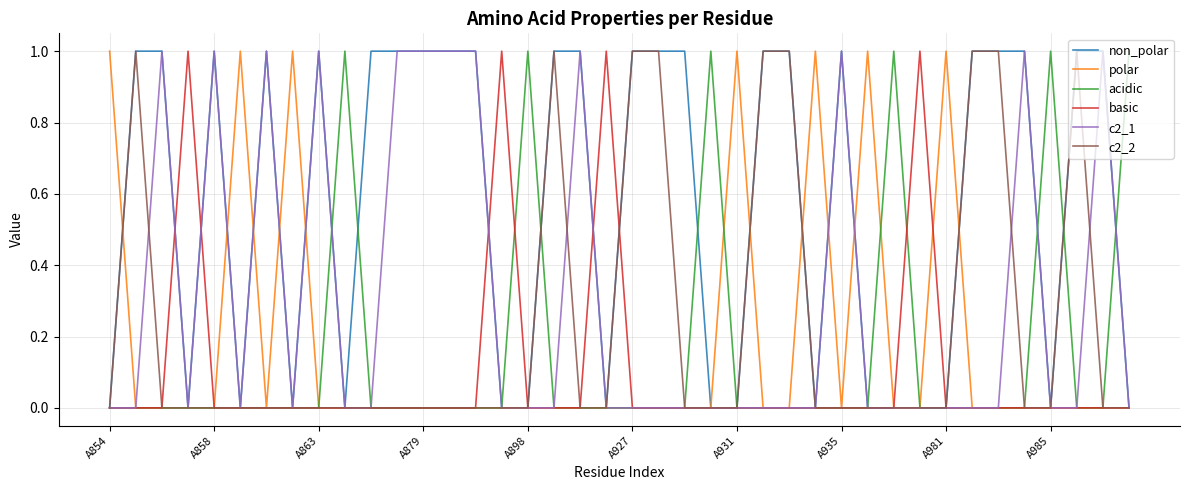

What are all the series names shown in the legend?

non_polar, polar, acidic, basic, c2_1, c2_2